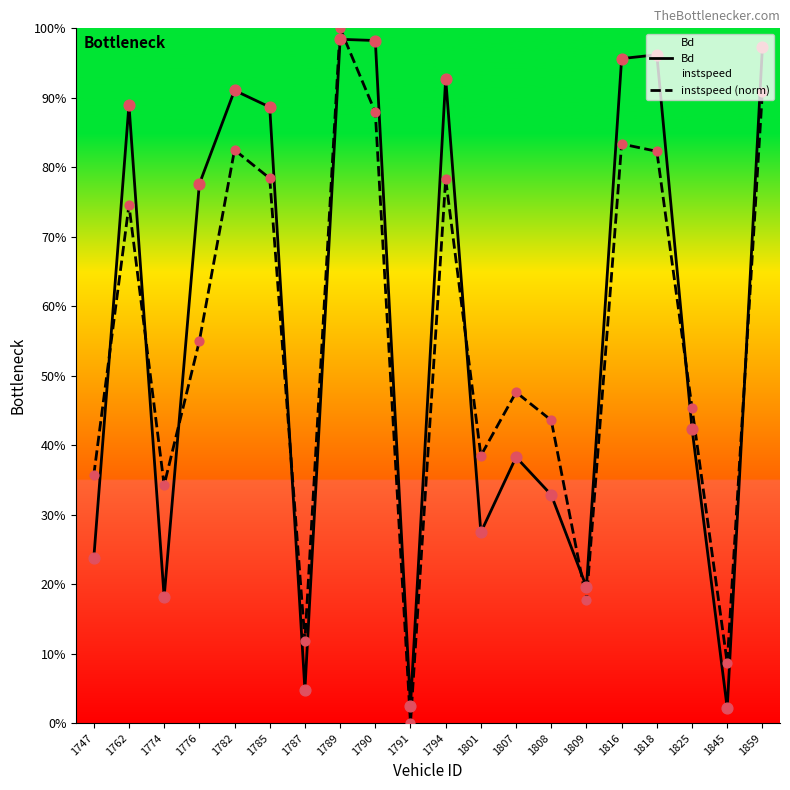

Which series has the largest total across all categories?

Bd